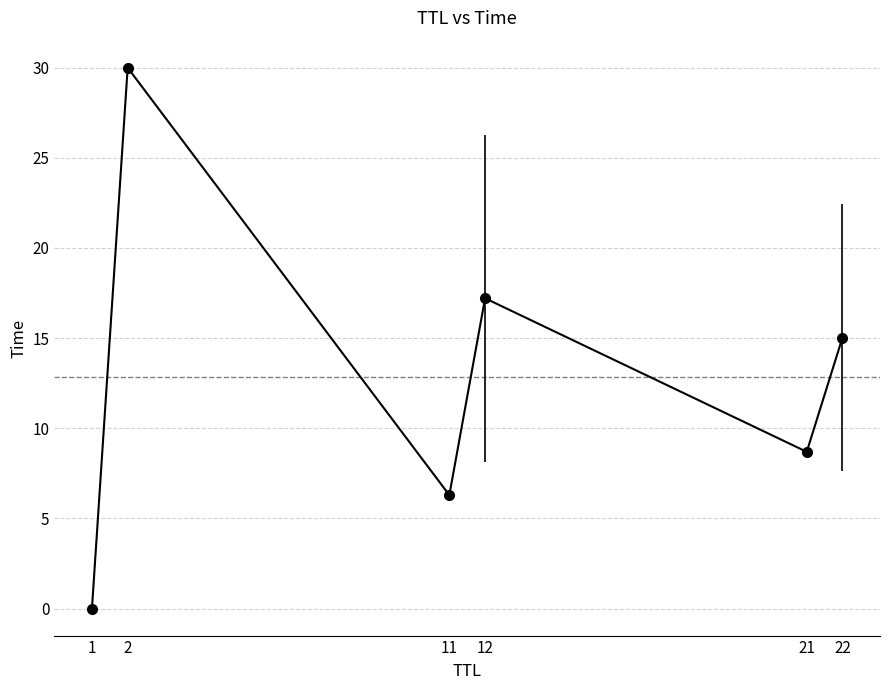

What is the approximate value at 12?

17.2